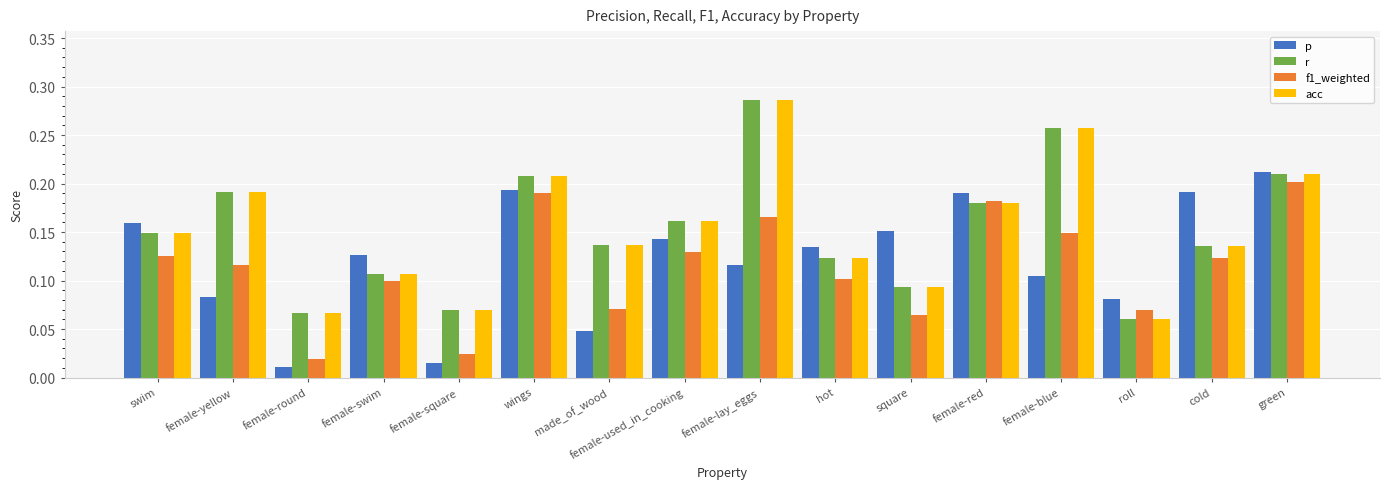

How many data points does each series have?

16